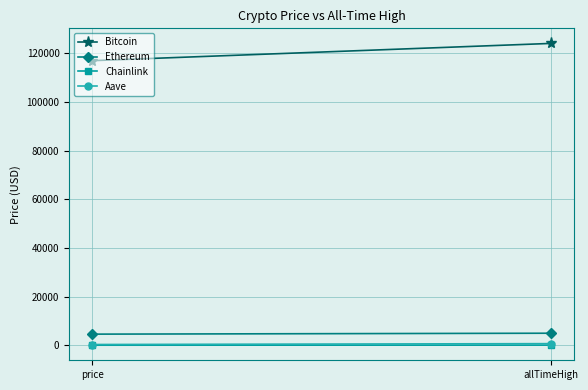

What is the total value across all series at price?

121930.0